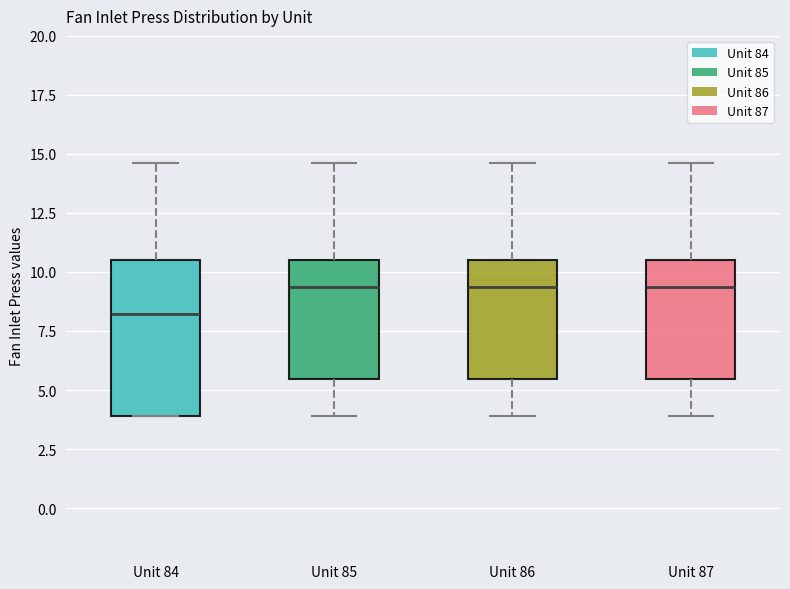

Reading left to right, transcribe this box plot: for each box, give where its median line is, the range the box spans, and where its two whiskers end, as read against the y-axis. The values are not printed on the chart, so give them approximately, as read against the axis.

Unit 84: median 8.0, box 4.0 to 10.5, whiskers 4.0 to 14.5
Unit 85: median 9.5, box 5.5 to 10.5, whiskers 4.0 to 14.5
Unit 86: median 9.5, box 5.5 to 10.5, whiskers 4.0 to 14.5
Unit 87: median 9.5, box 5.5 to 10.5, whiskers 4.0 to 14.5